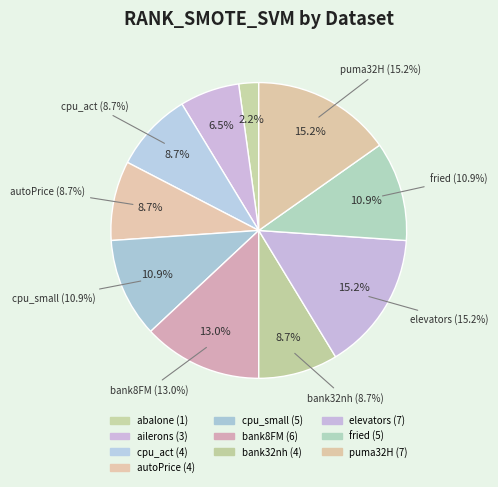

To the nearest percent, what percentage of the pie is elevators?

15%